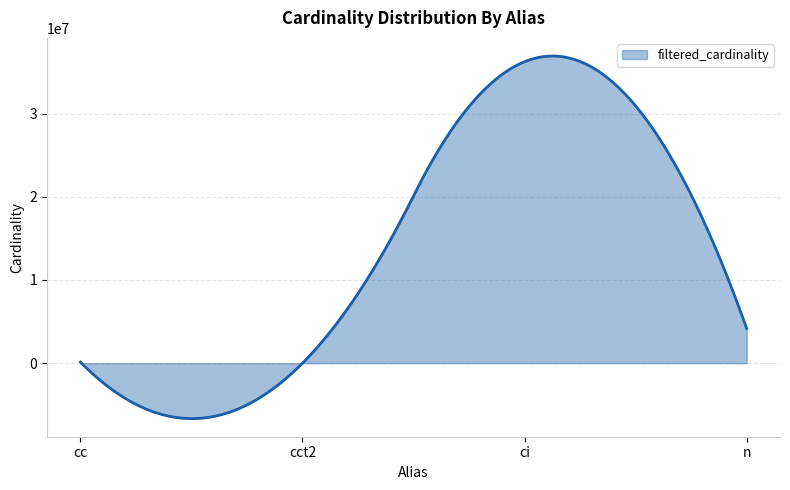

What is the difference between the maximum and minimum values?

43586665.2